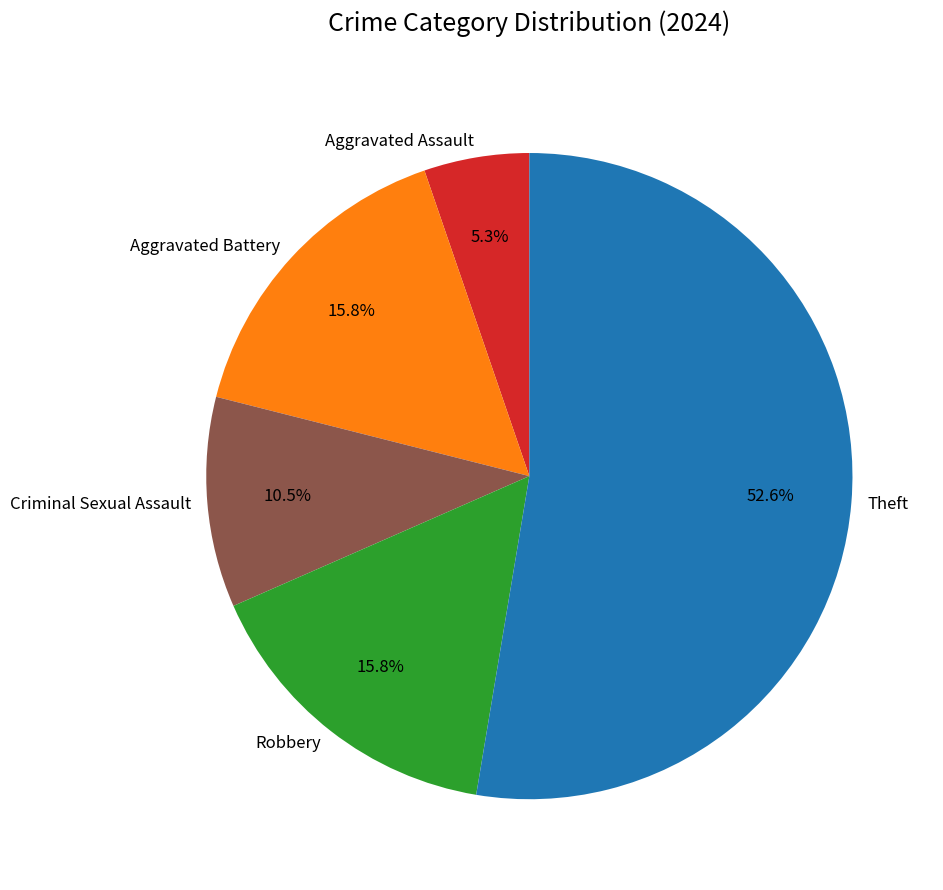

Which category has the smallest portion of the pie?

Aggravated Assault